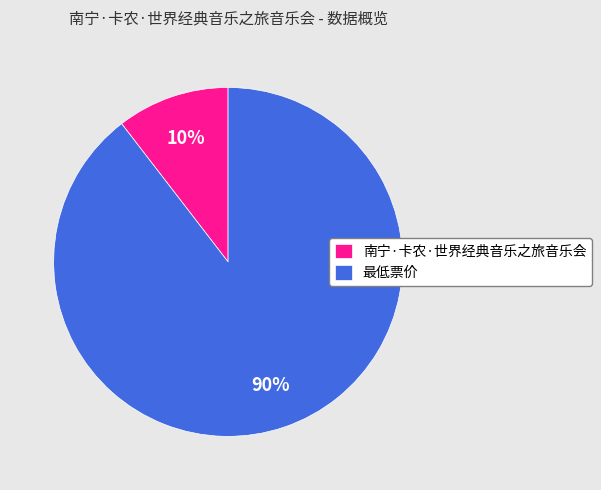

Does any single category account for the majority?

Yes